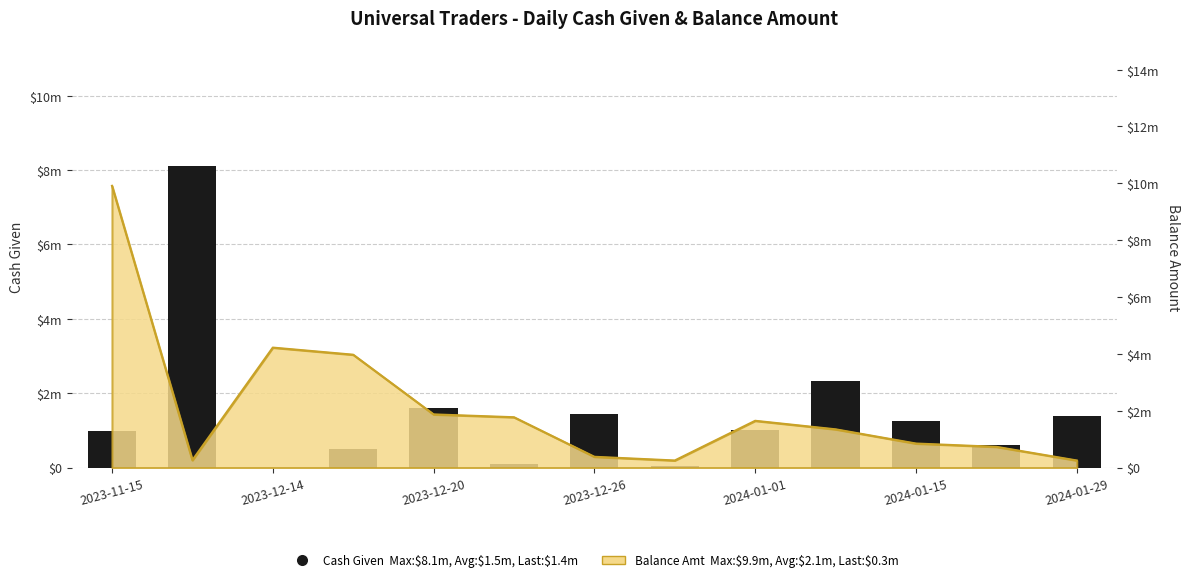

What is the change in value from 2023-12-26 to 10?

+750000